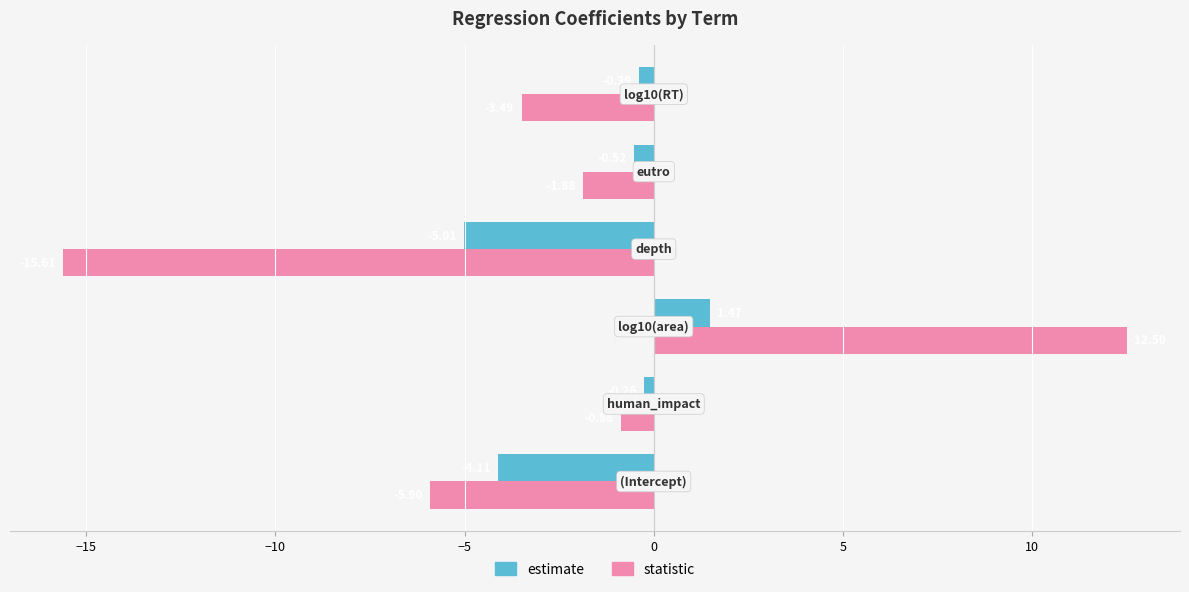

List the series in order of their peak value, lowest first.

estimate, statistic